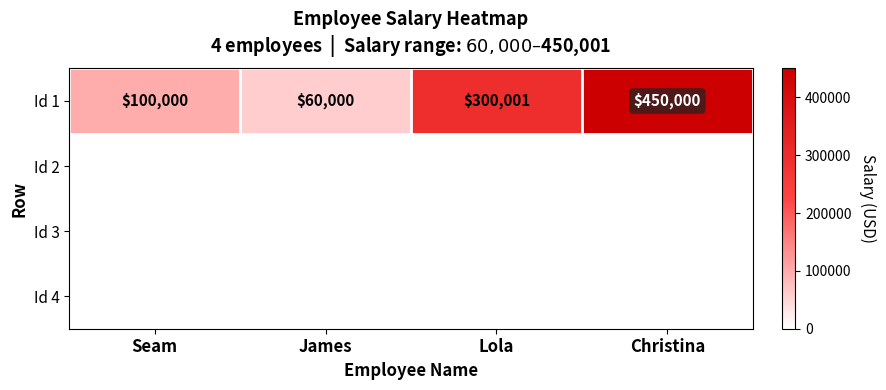

Rank the categories by value from lowest to highest.

James, Seam, Lola, Christina